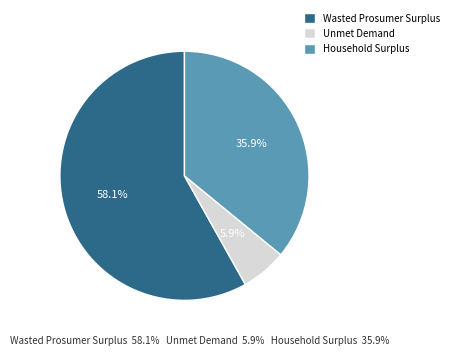

Approximately how many times larger is the value at Wasted Prosumer Surplus compared to Household Surplus?

1.6